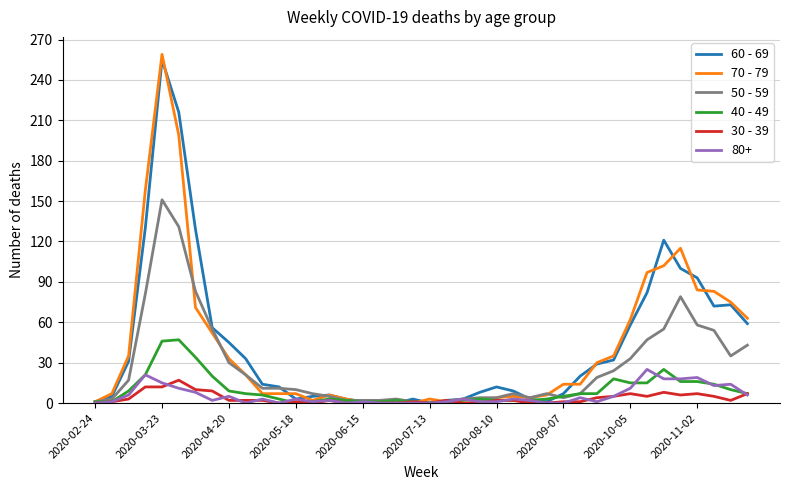

What is the greatest value displayed?

259